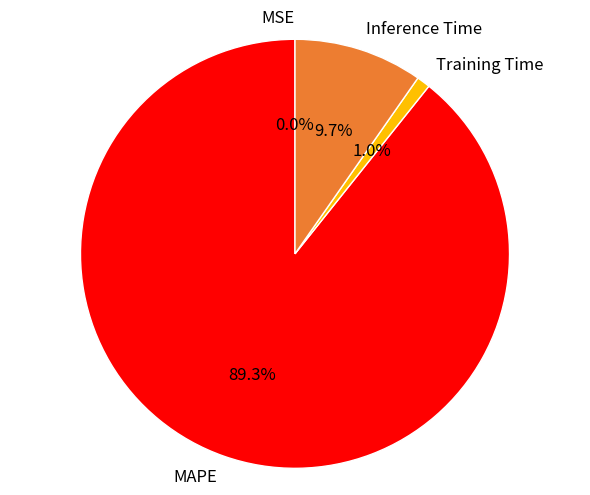

Which category has the biggest portion of the pie?

MAPE